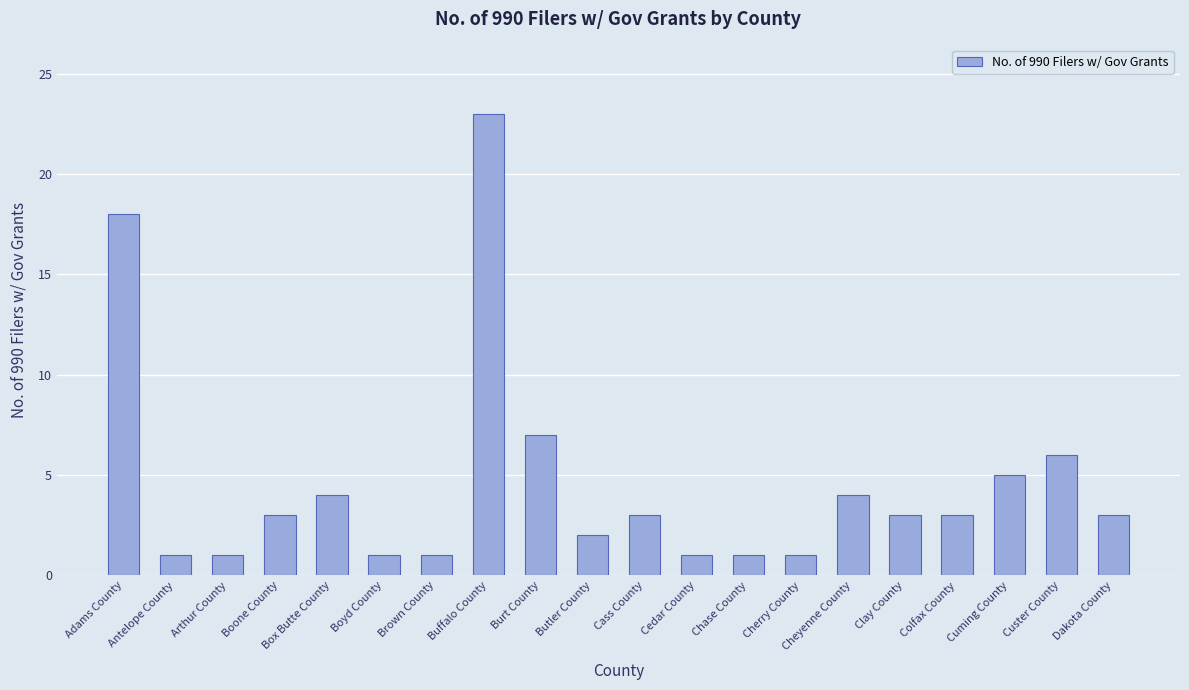

Does the chart contain stacked bars?

No